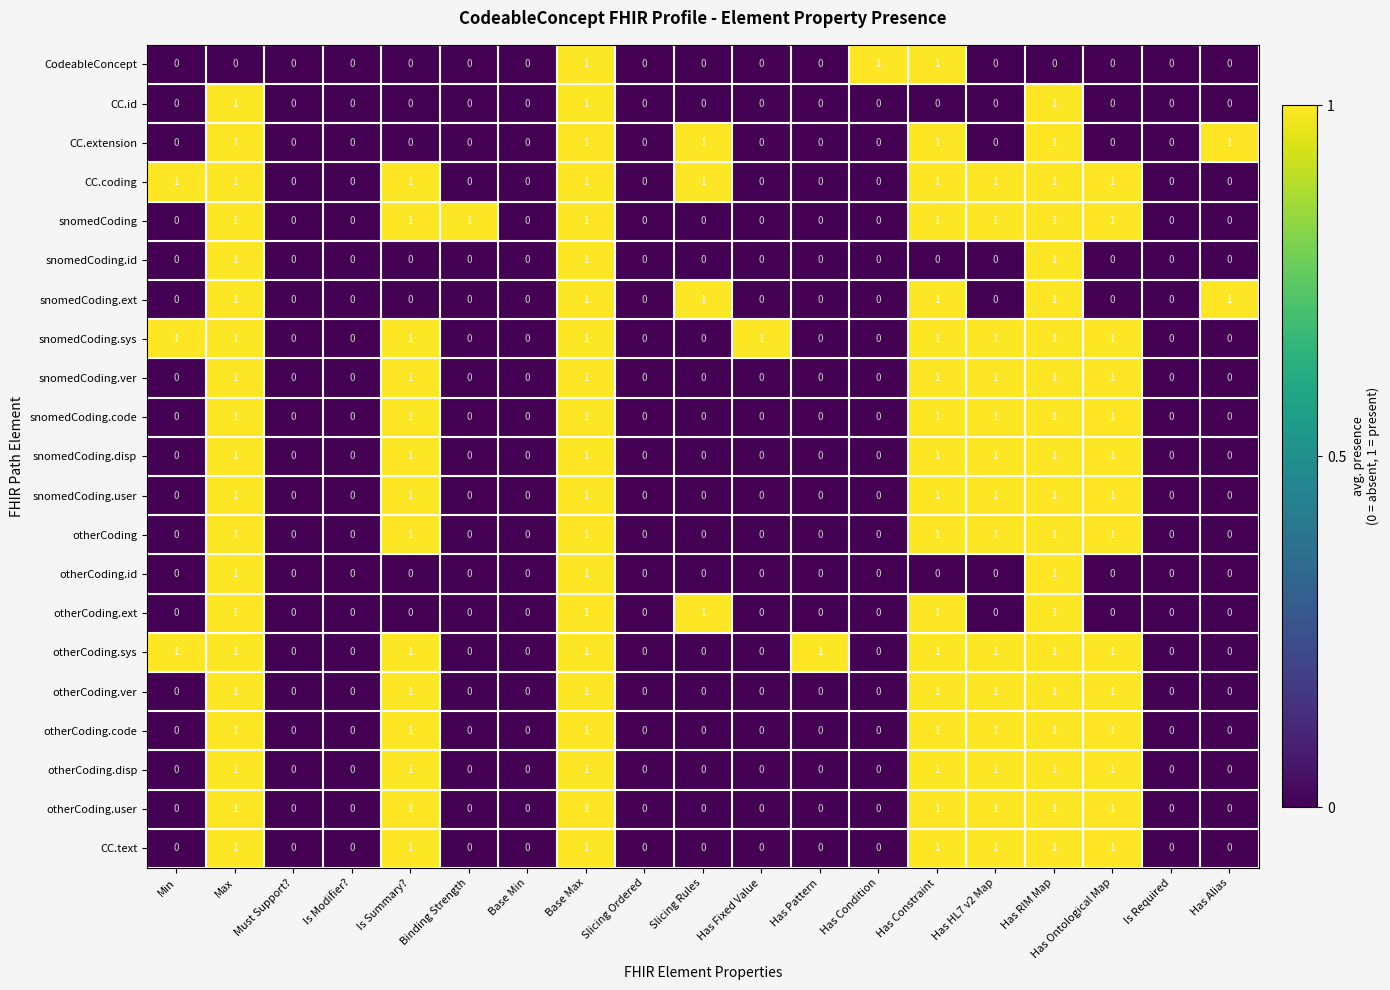

Count the snomedCoding.user values in the range 0 to 1.

19